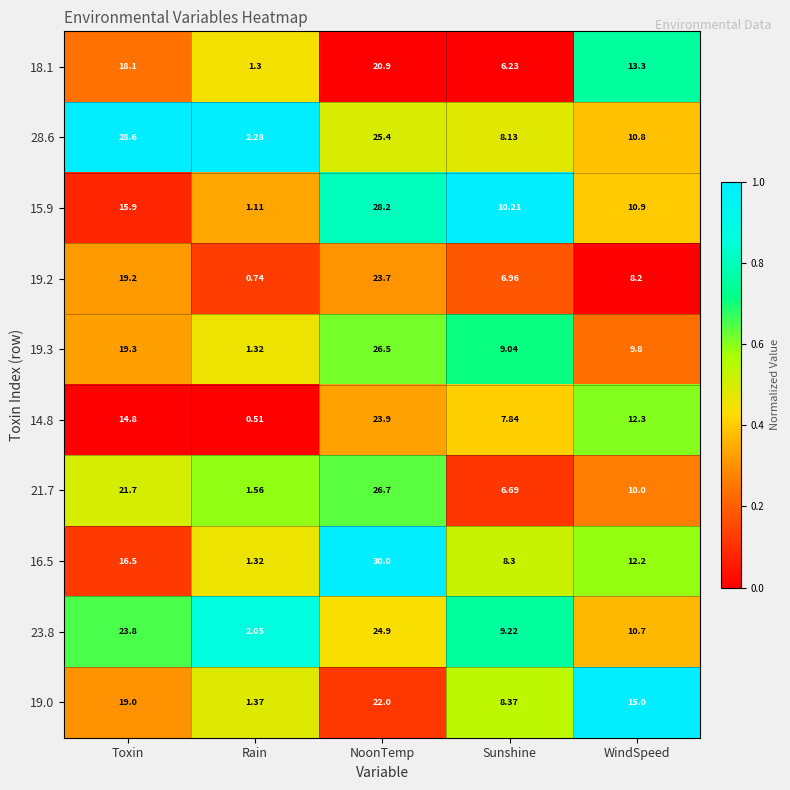

List the series in order of their peak value, lowest first.

18.1, 19.0, 19.2, 14.8, 23.8, 19.3, 21.7, 15.9, 28.6, 16.5